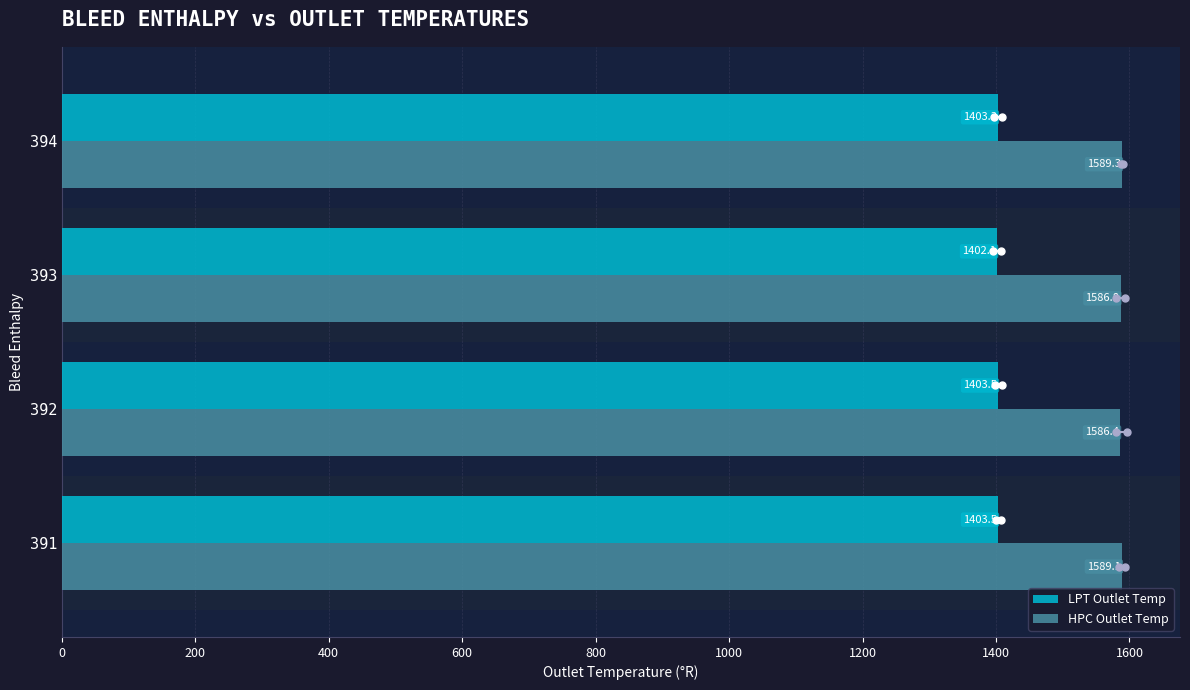

How many distinct data groups are displayed?

2